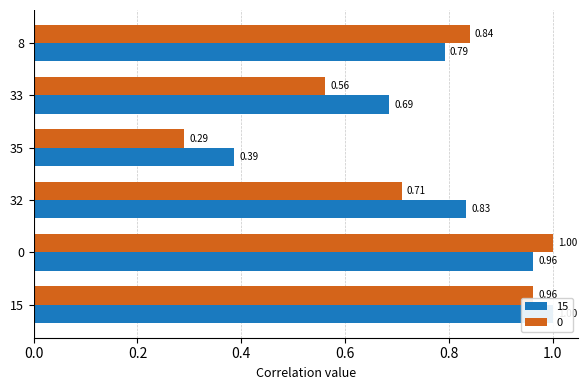

The 15 series shows 0.7 at 33. True or false?

True